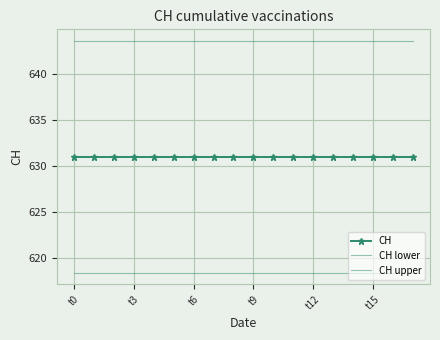

True or false: CH upper has more than 1 interior local peaks.

False